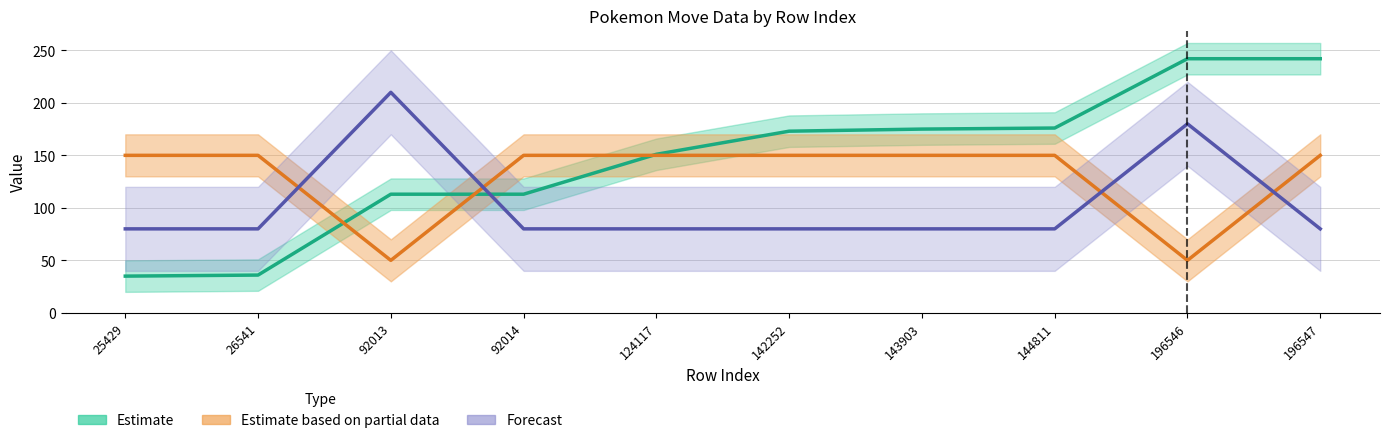

What is the sum of the Estimate values at 142252 and 124117?

324